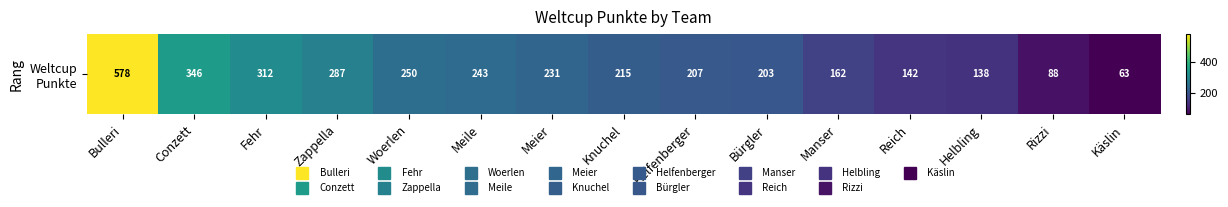

At which category does the chart reach its minimum across all series?

Käslin